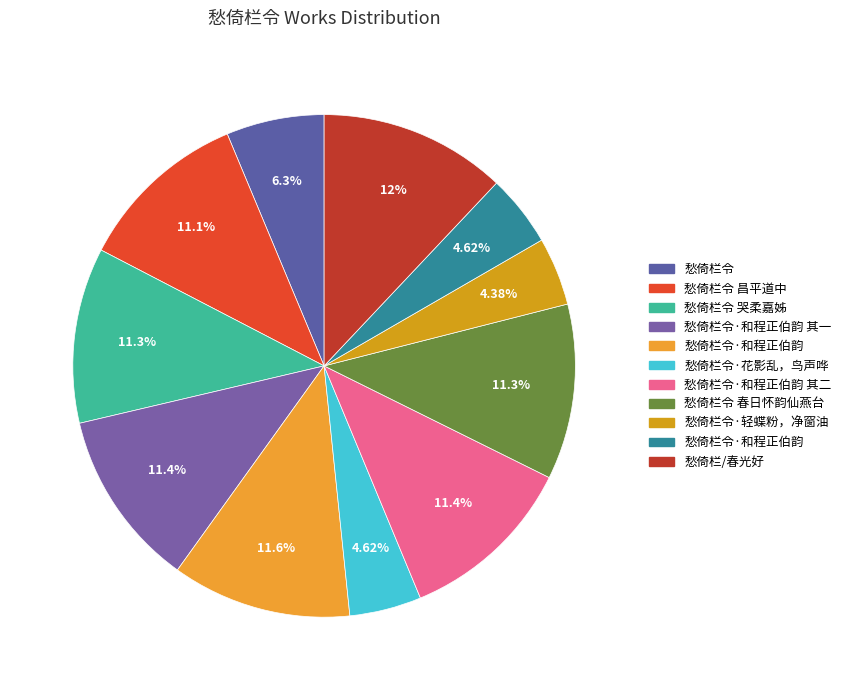

How many slices are in this pie chart?

11